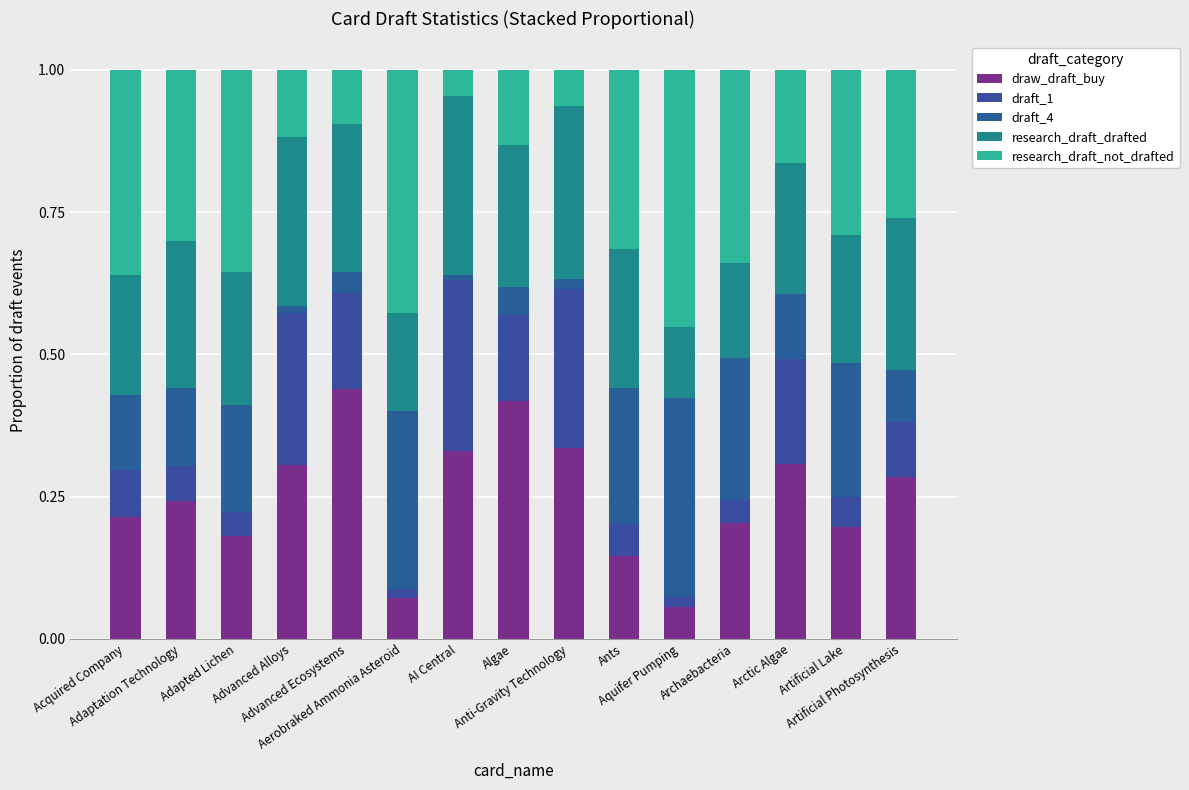

The value of draft_4 at Algae is 0.1. True or false?

False